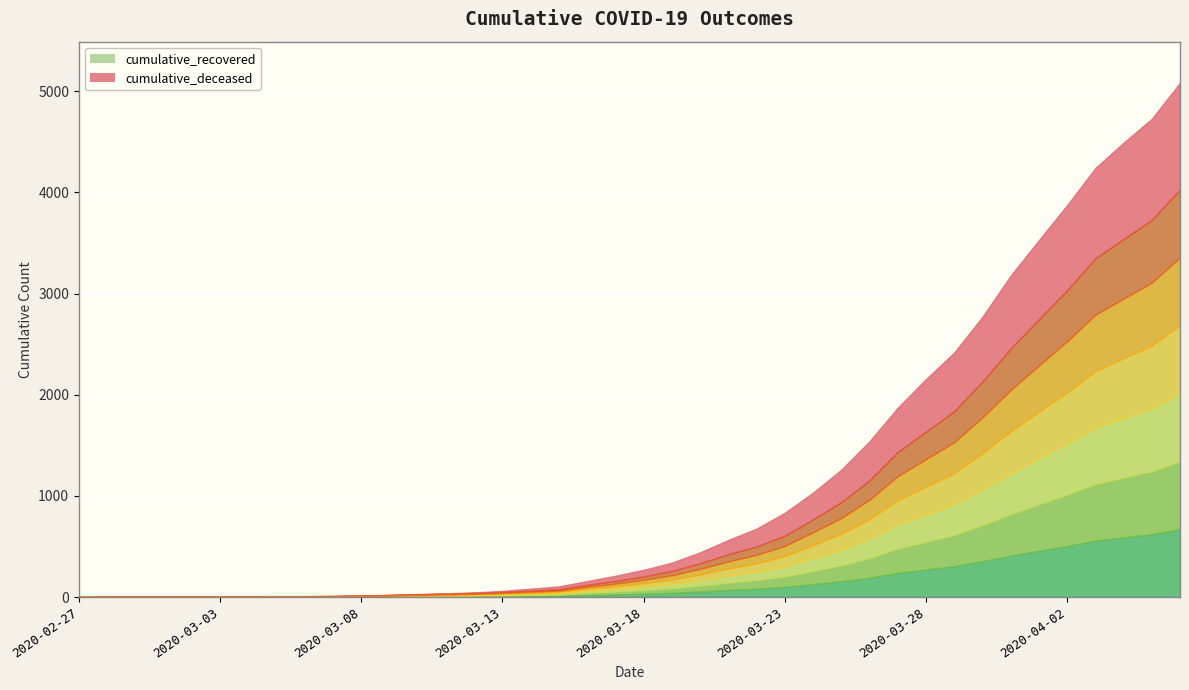

What is the difference between the second highest and second lowest values in the cumulative_deceased series?

998